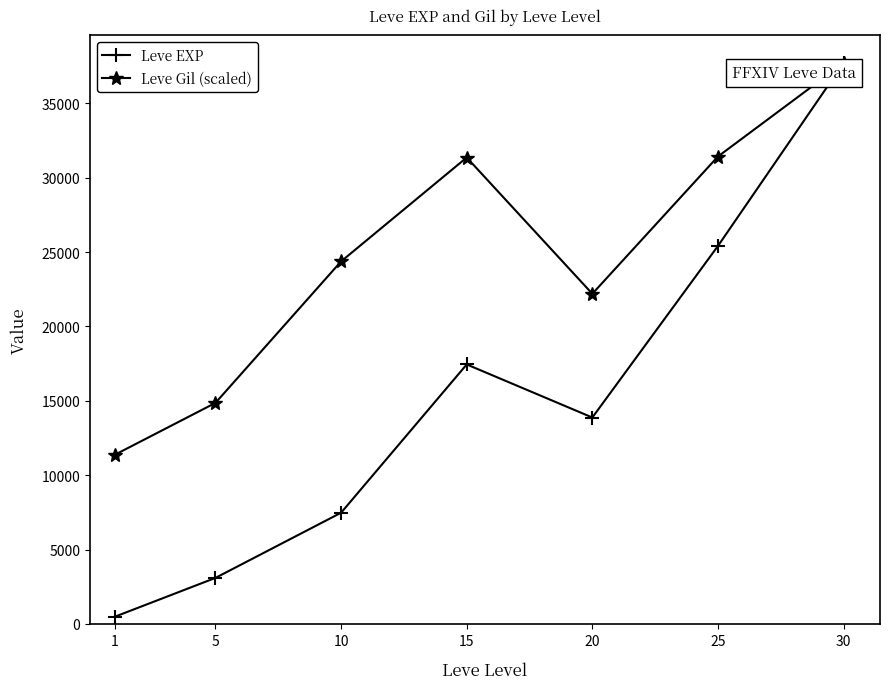

Count the number of data series in this chart.

2